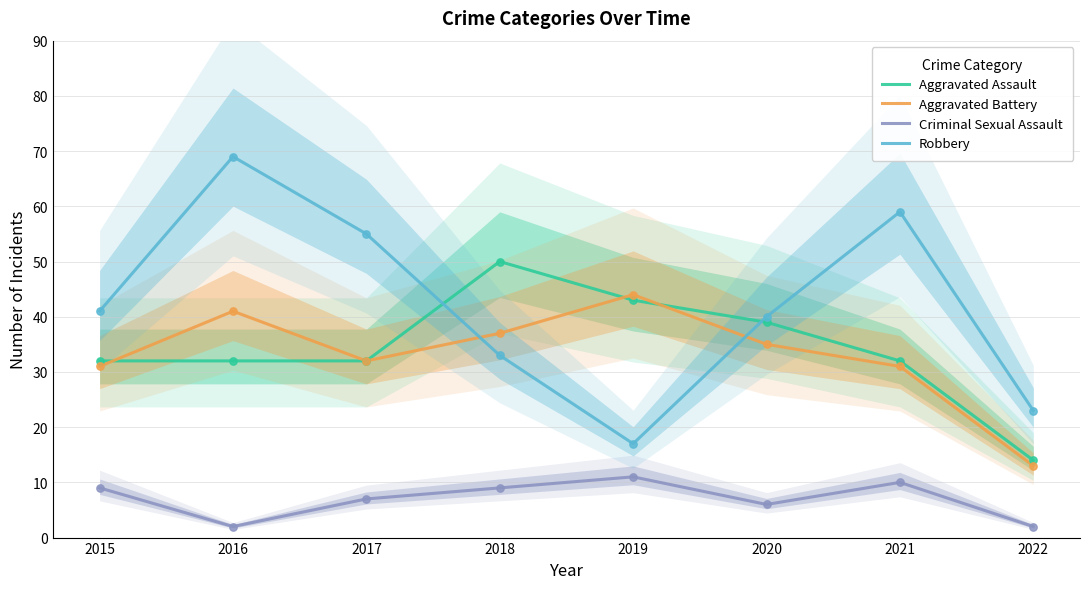

Which series reaches the minimum Y coordinate?

Criminal Sexual Assault